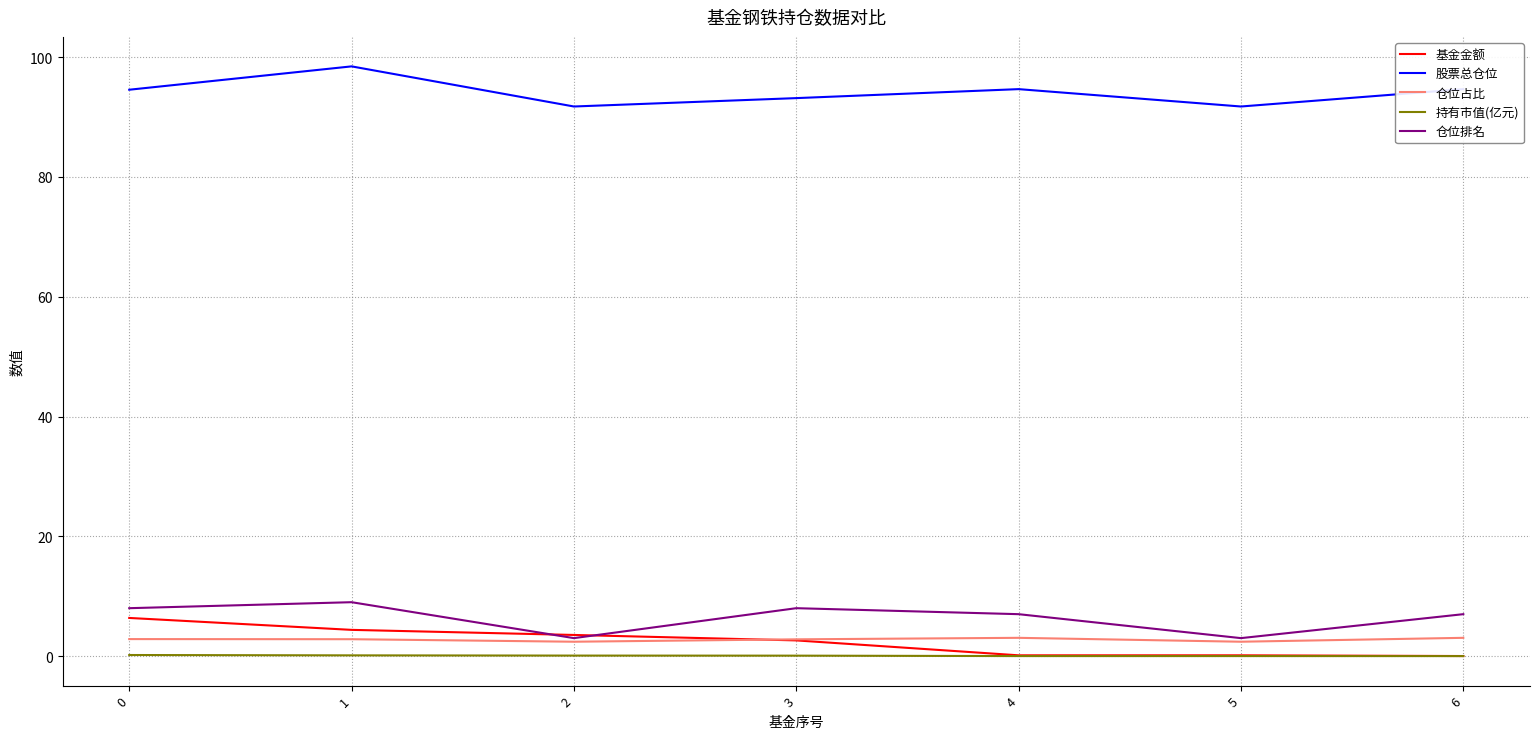

How many values in the 股票总仓位 series exceed 94?

4